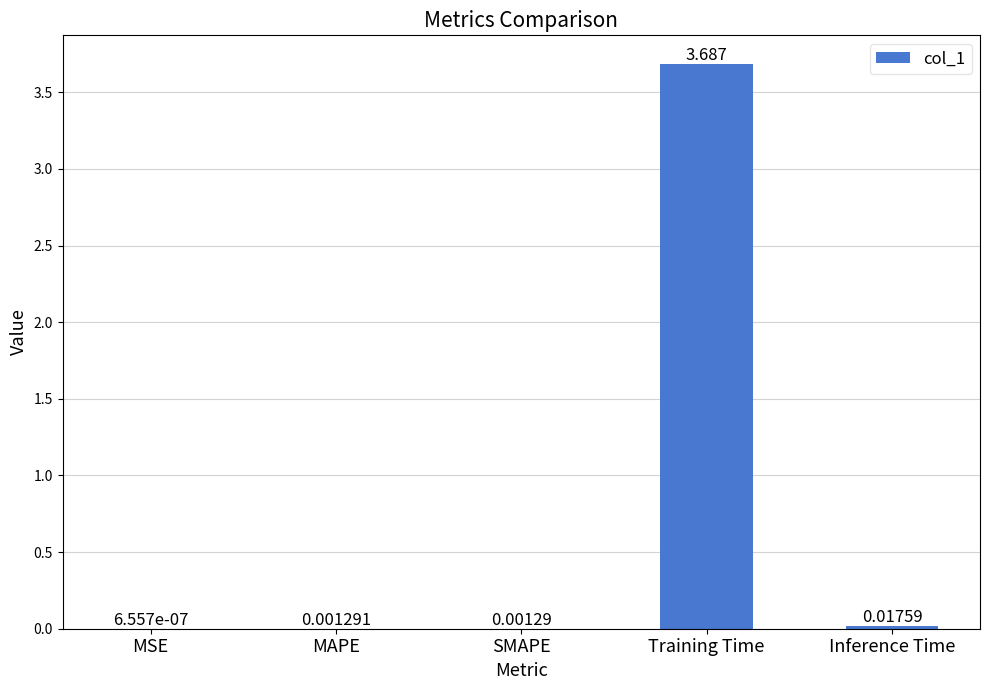

Which category has the highest value across all series?

Training Time